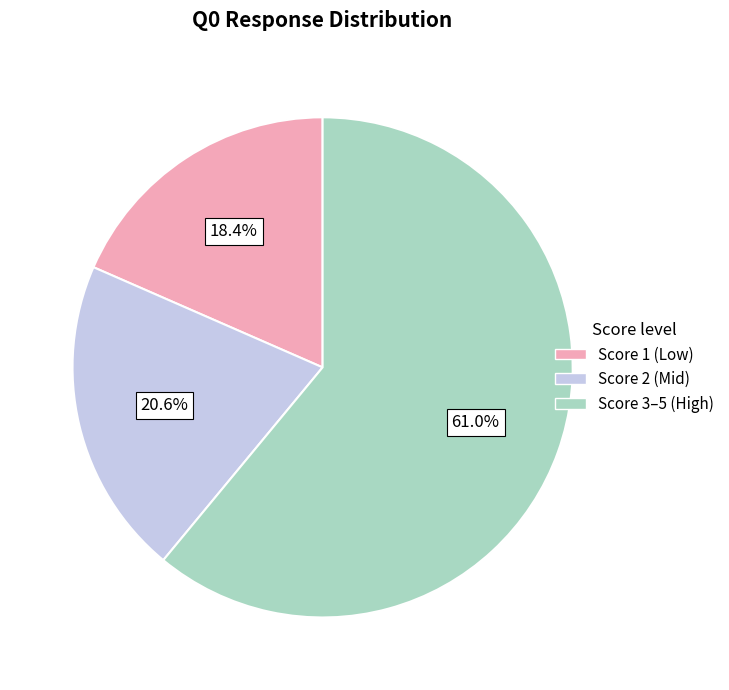

Count the number of slices in the pie.

3